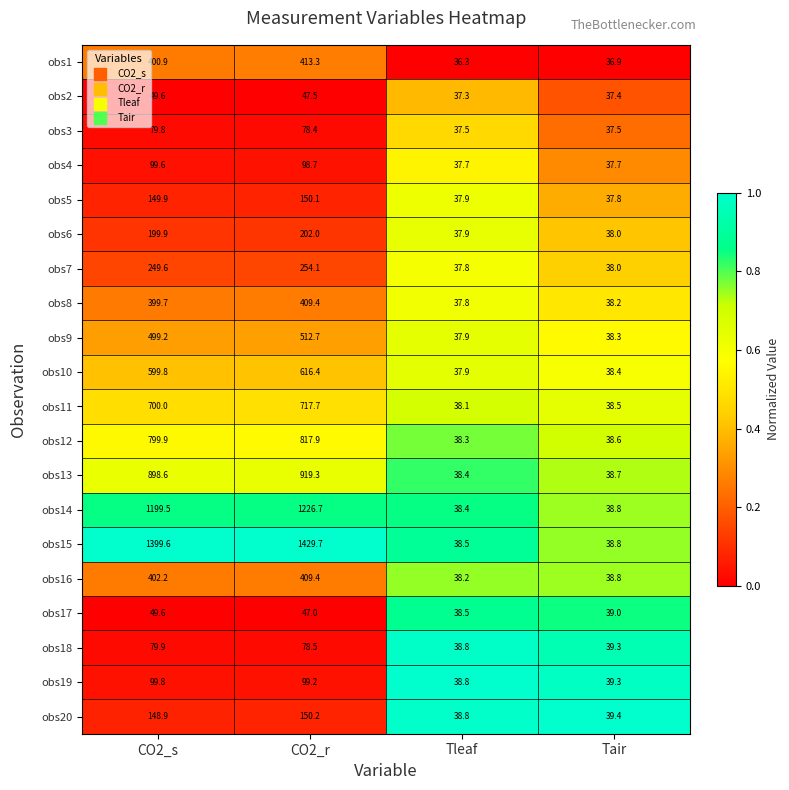

What is the difference between the obs15 values at Tleaf and CO2_s?

1361.1